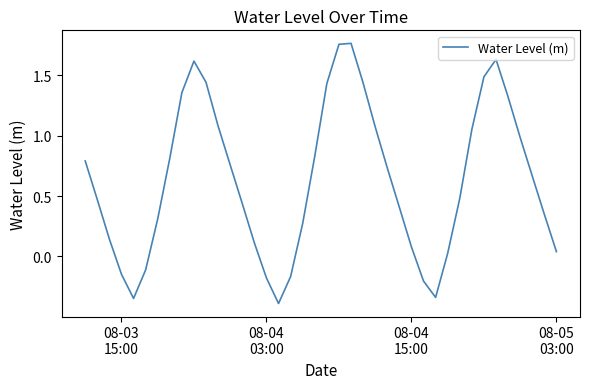

What is the smallest value displayed?

-0.4